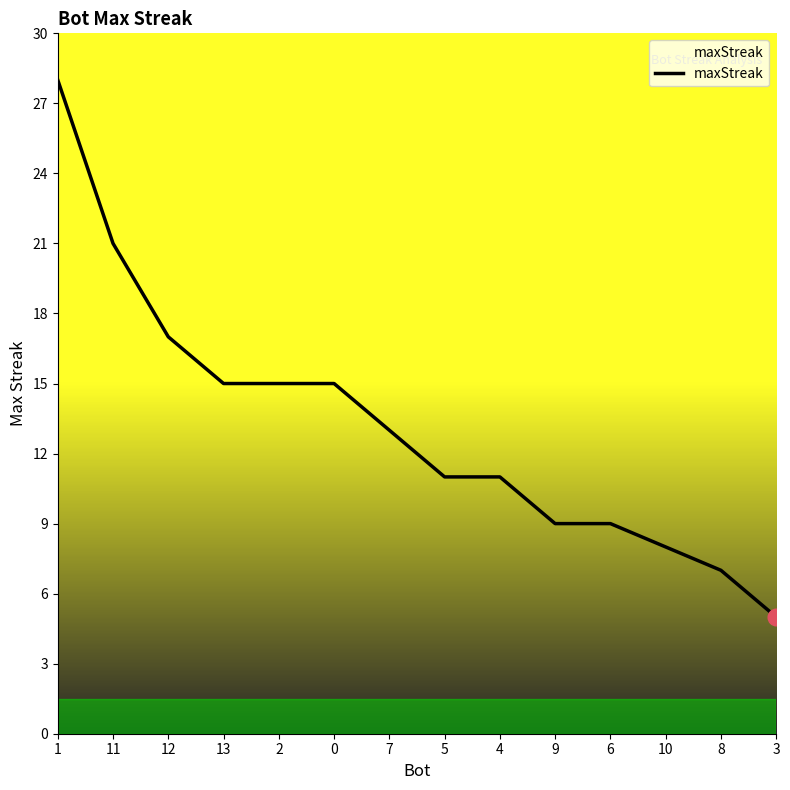

Which label corresponds to the smallest value in the chart?

3